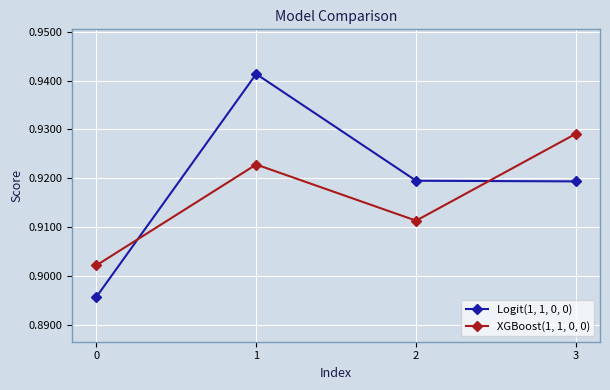

How many distinct data groups are displayed?

2